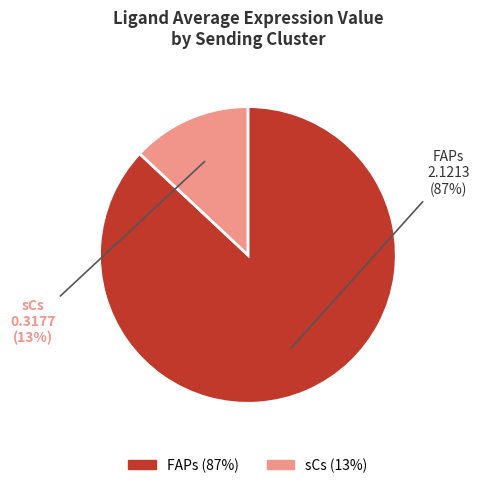

Between sCs and FAPs, which is larger?

FAPs